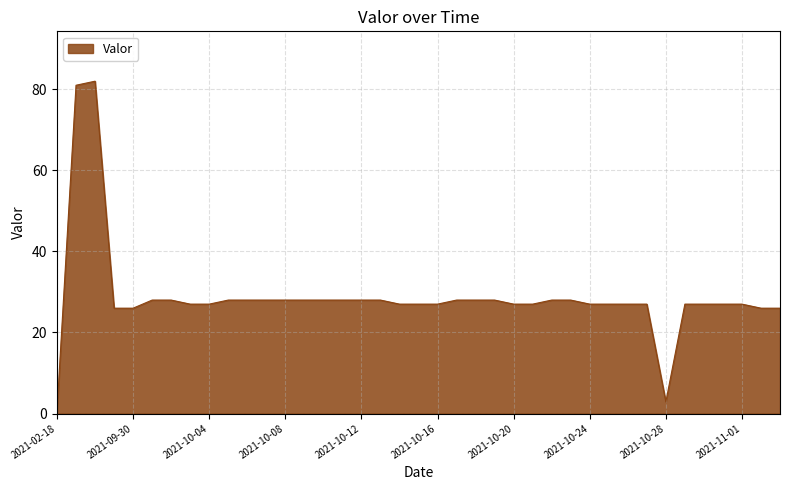

What is the maximum value shown in the chart?

82.0